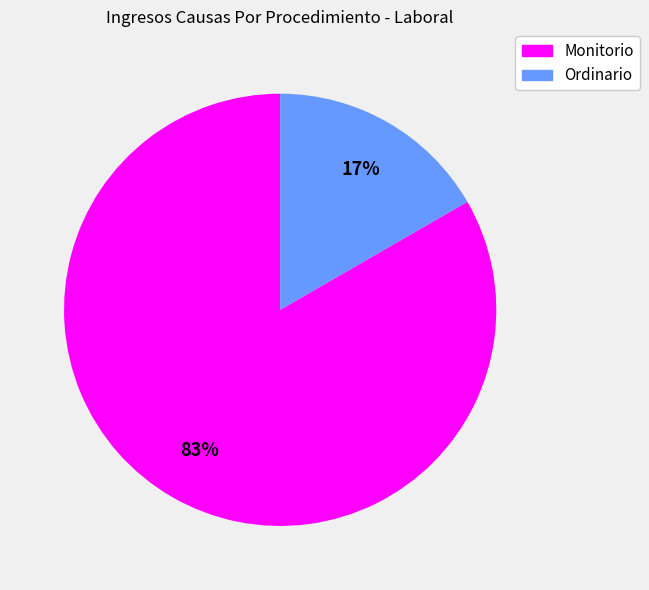

Combined, do Ordinario and Monitorio account for over 50%?

Yes